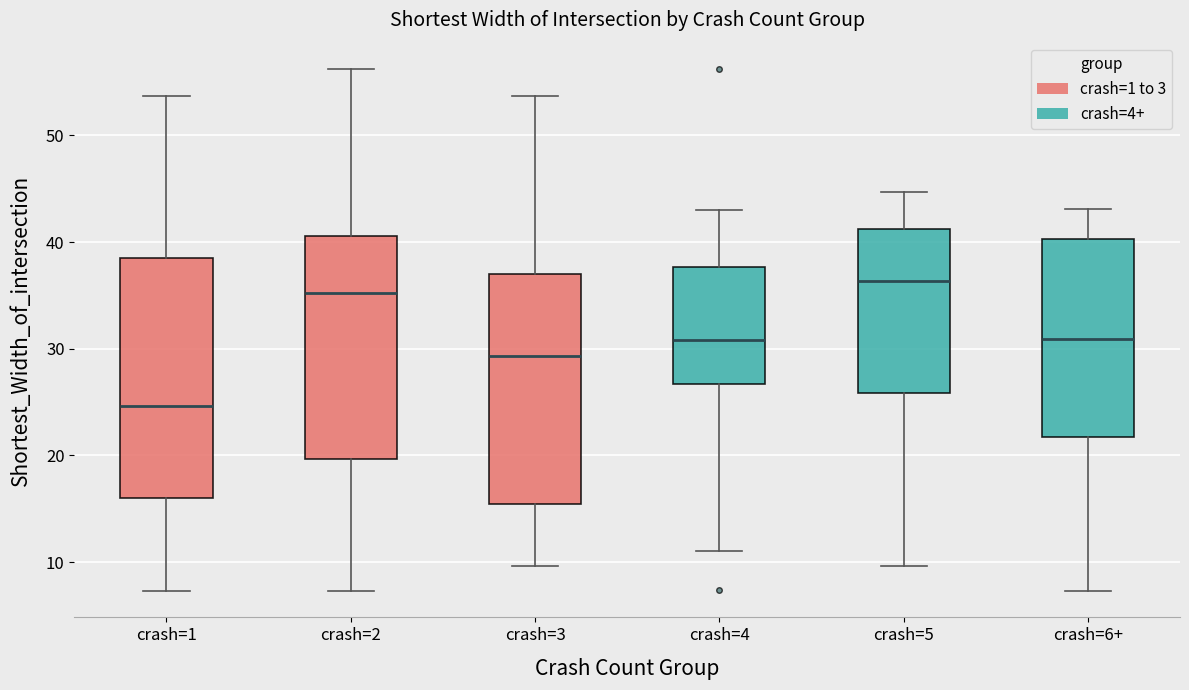

Which box's median line is the lowest?

crash=1